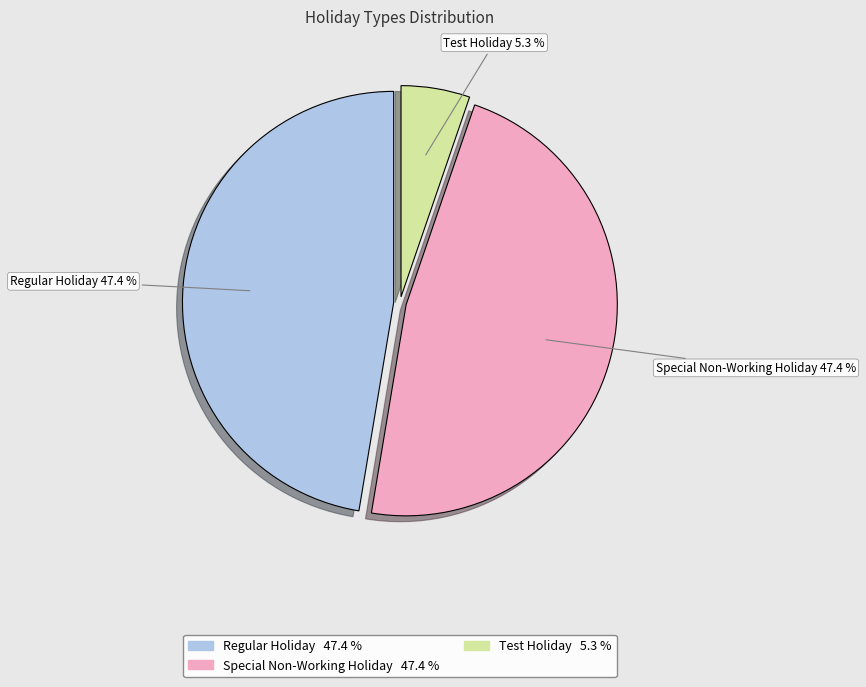

To the nearest percent, what is the difference between the largest and smallest slice percentages?

42%